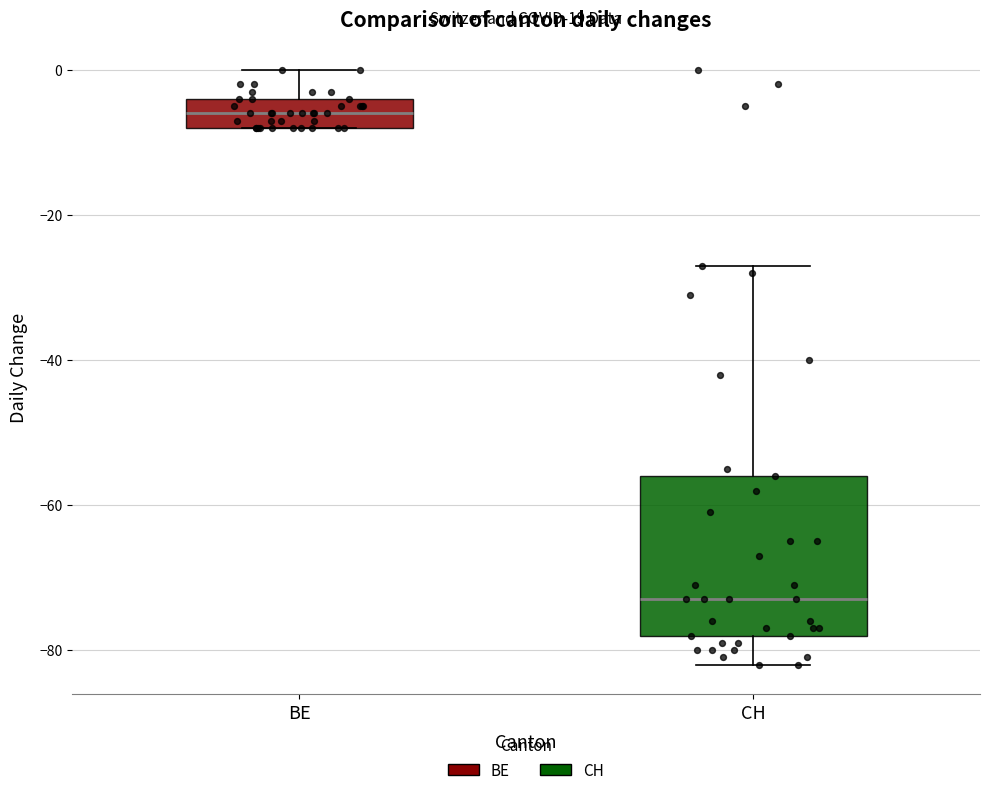

Reading left to right, read every box against the y-axis: the position of its median line, the range the box covers, and the ends of its whiskers. The values are not printed on the chart, so give them approximately, as read against the axis.

BE: median -6, box -8 to -4, whiskers -8 to 0
CH: median -72, box -78 to -56, whiskers -82 to -26